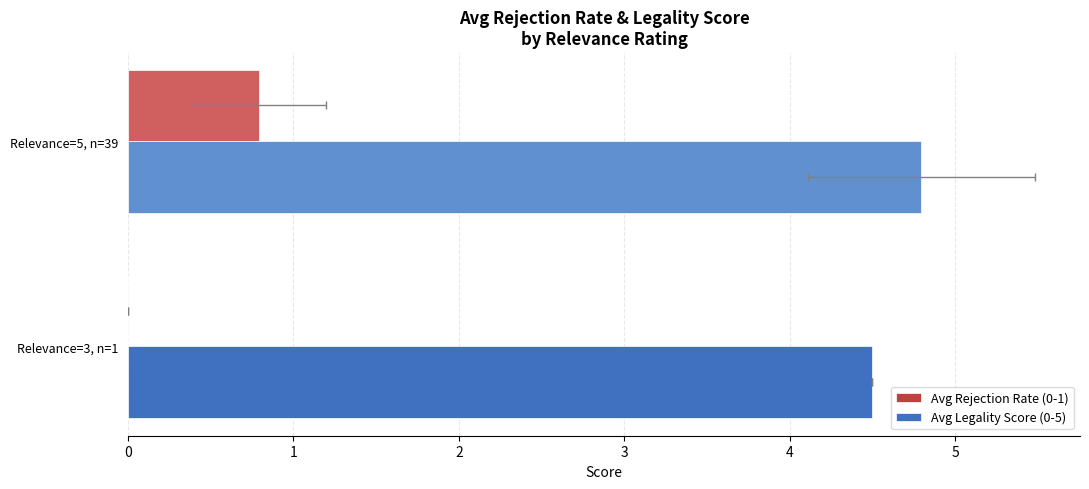

What are all the series names shown in the legend?

Avg Rejection Rate (0-1), Avg Legality Score (0-5)